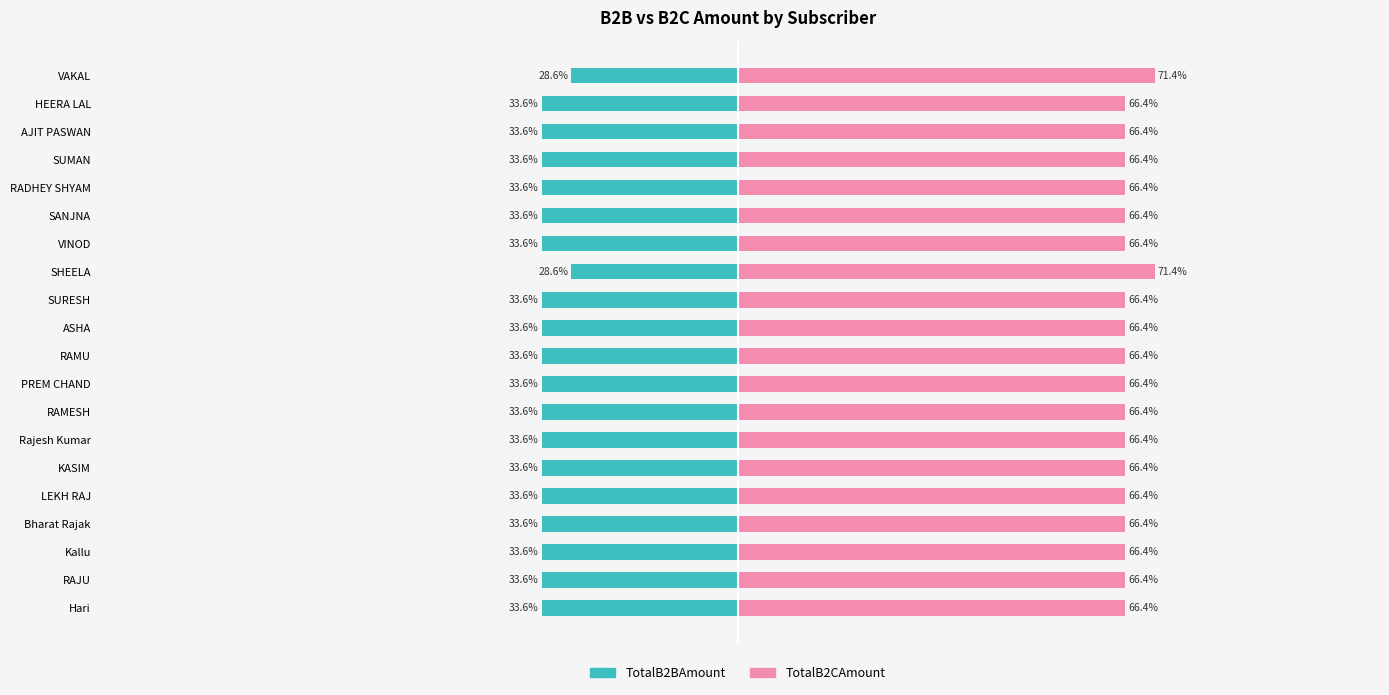

List the series in order of their overall mean, highest first.

TotalB2CAmount, TotalB2BAmount